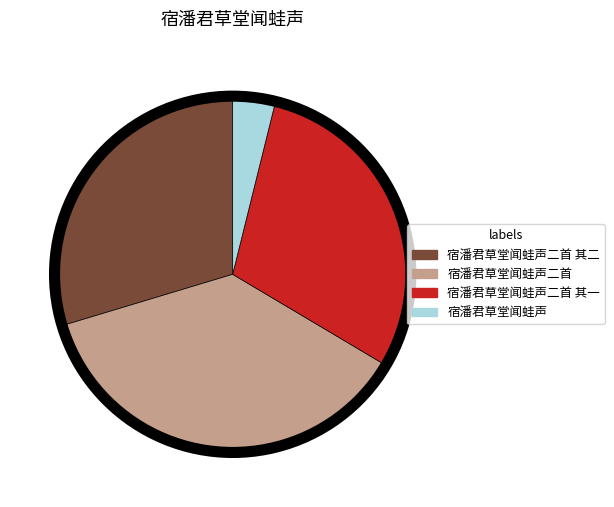

Is there a majority slice in this chart?

No